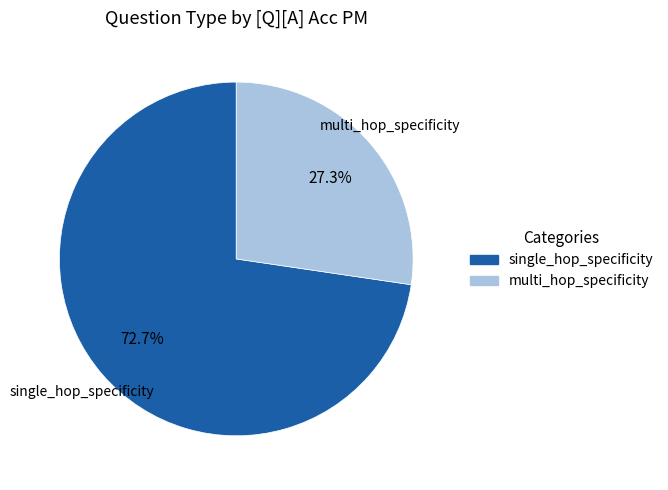

Rank the categories by value from highest to lowest.

single_hop_specificity, multi_hop_specificity